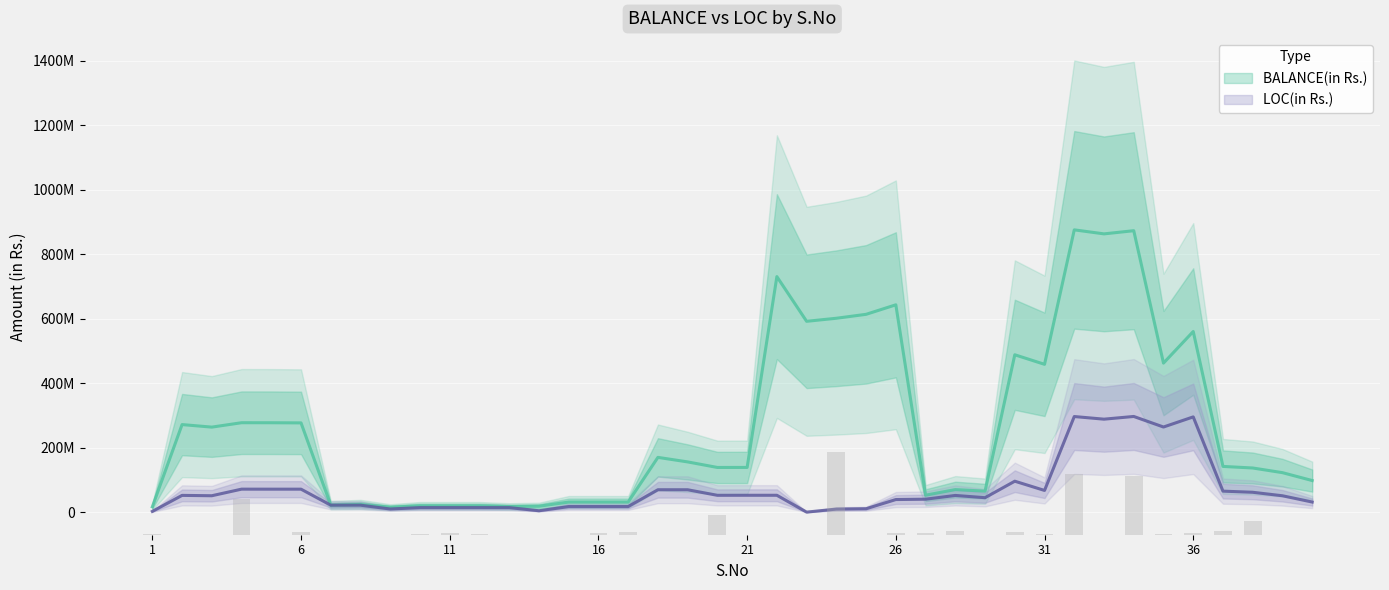

Reading left to right, list all the values displayed in this chart.

1=39659681	2=329142	3=2337117	4=1275535204	5=431560	6=107816911	7=0	8=0	9=0	10=11600000	11=65297405	12=21369000	13=0	14=0	15=0	16=70298198	17=86100000	18=0	19=0	20=692815857	21=0	22=0	23=585215	24=2958092403	25=0	26=47167000	27=61060153	28=147841536	29=7125169	30=86531351	31=23180162	32=2175013000	33=100	34=2091648166	35=24259237	36=72257605	37=122312634	38=490023569	39=0	40=0